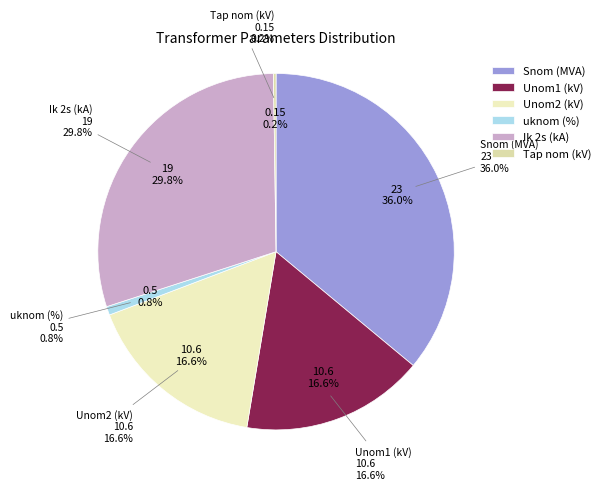

What is the change in value from uknom (%) to Tap nom (kV)?

-0.3